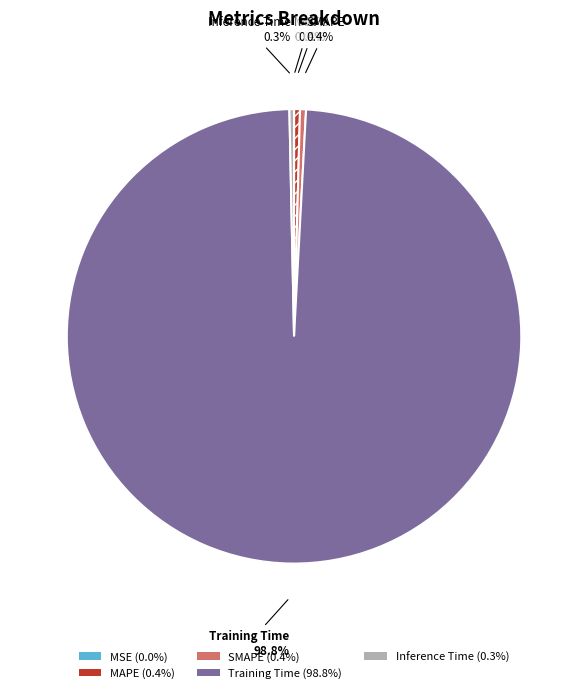

To the nearest percent, what is the difference between the largest and smallest slice percentages?

99%